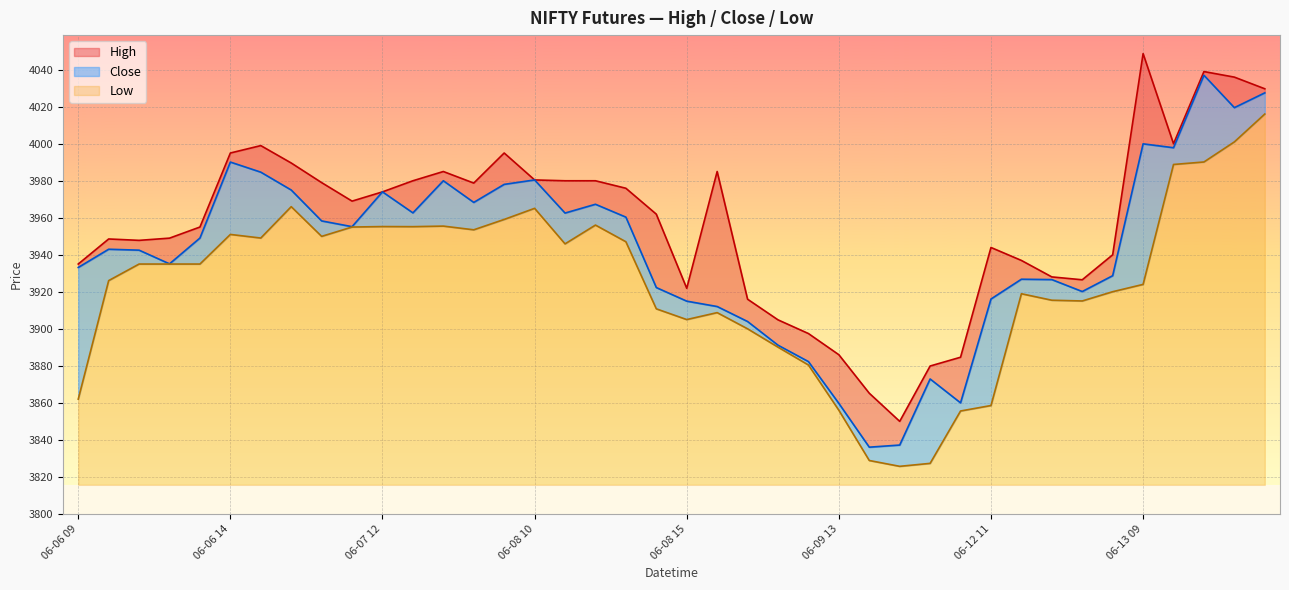

What is the total value across all series at 06-12 09?

11580.1